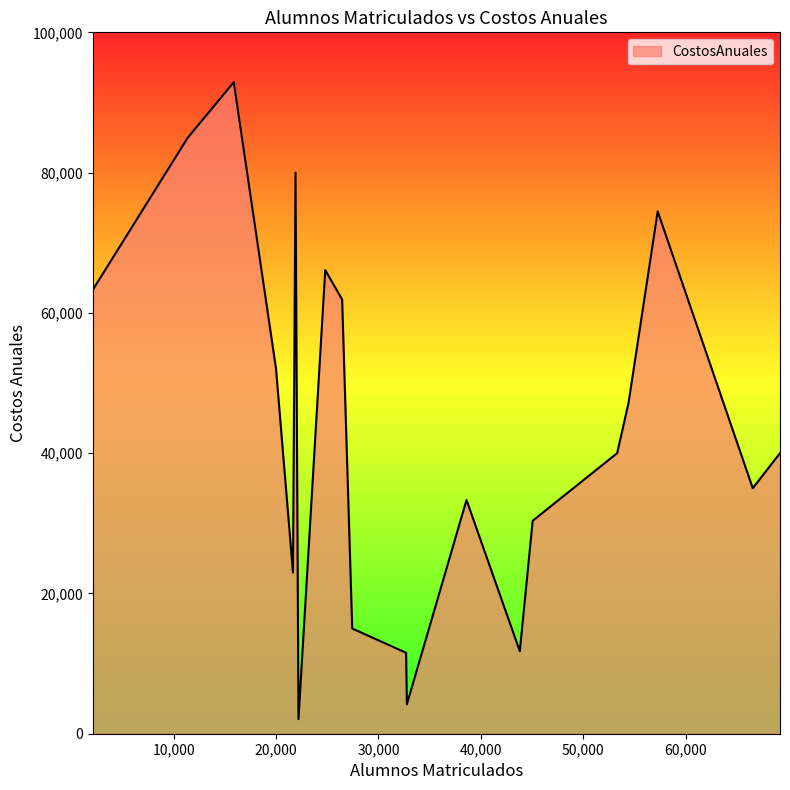

What is the difference between the maximum and minimum values?

90823.1